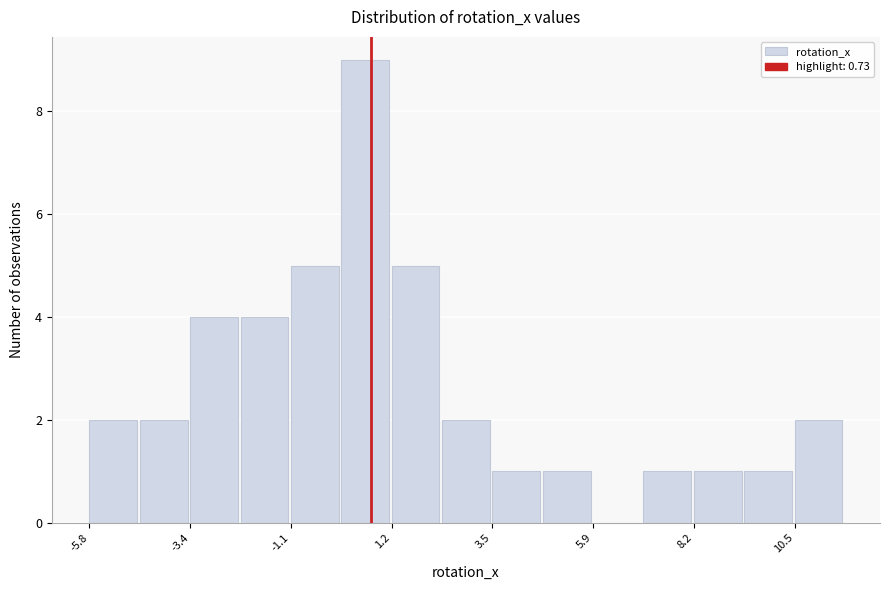

Read against the x-axis, roughly where is the centre of the tallest bar?

0.5